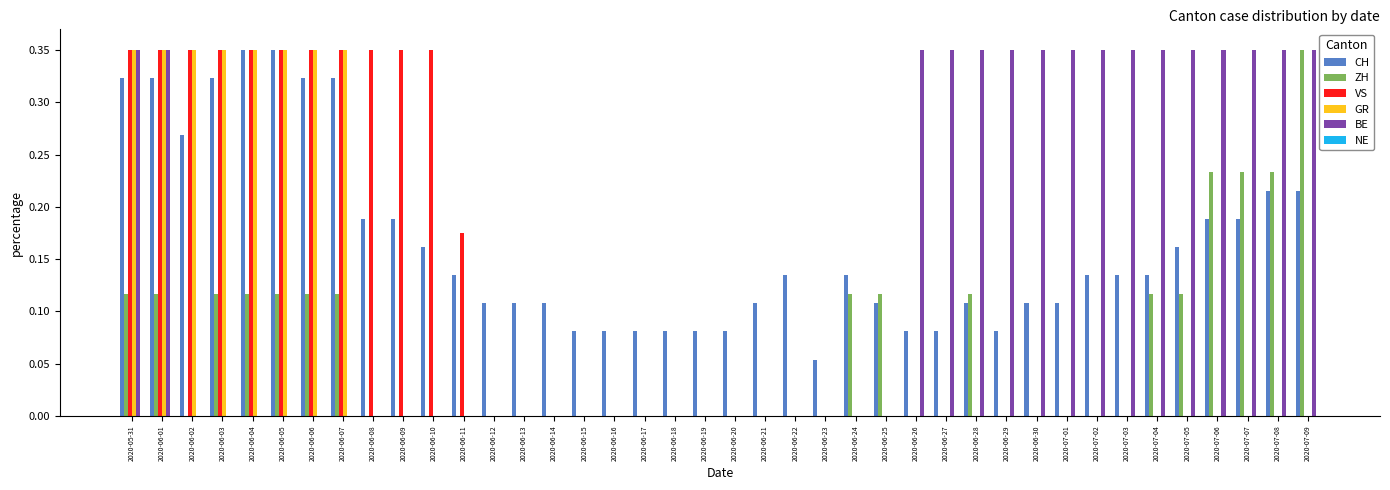

What is the sum of all VS values?

4.0